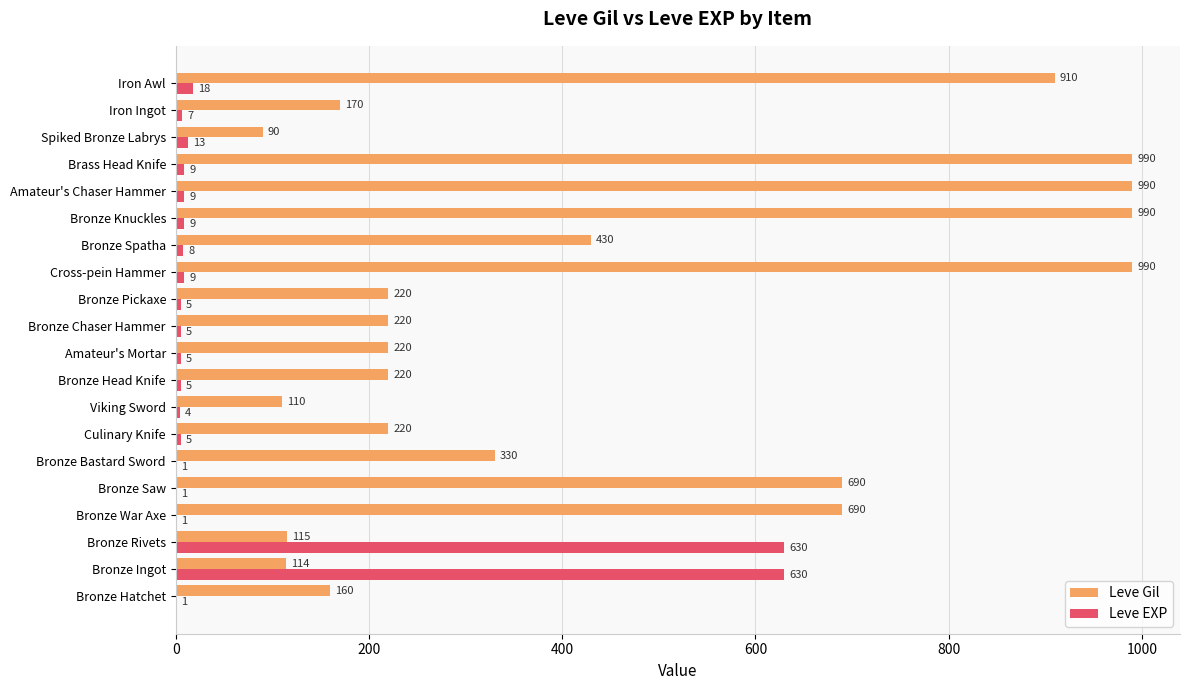

Is it true that Leve EXP equals 630 at Bronze Rivets?

True